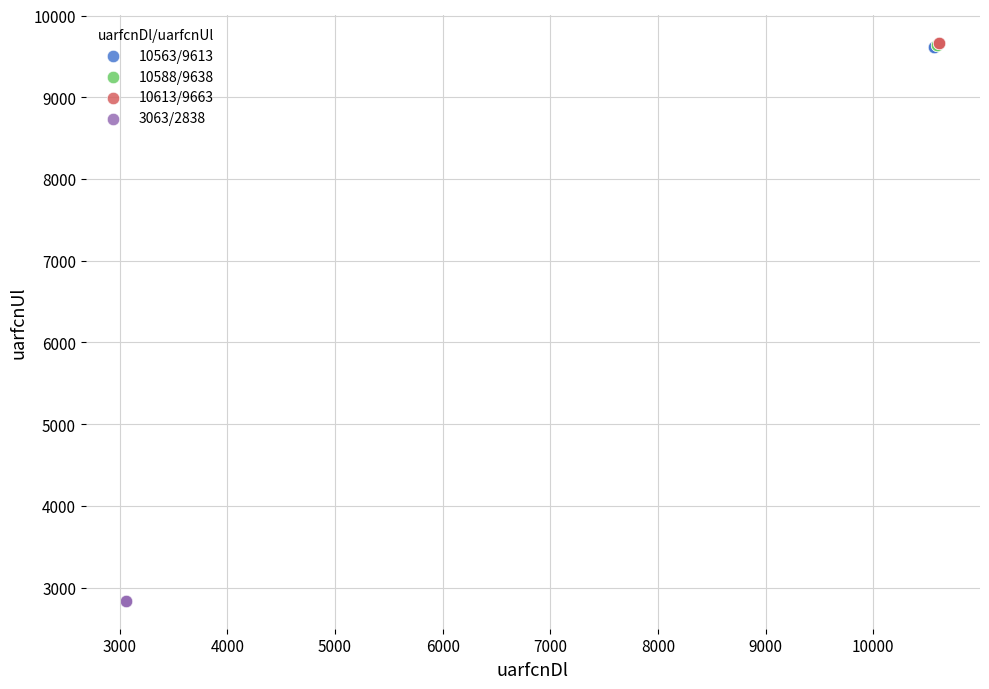

What are all the series names shown in the legend?

10563/9613, 10588/9638, 10613/9663, 3063/2838